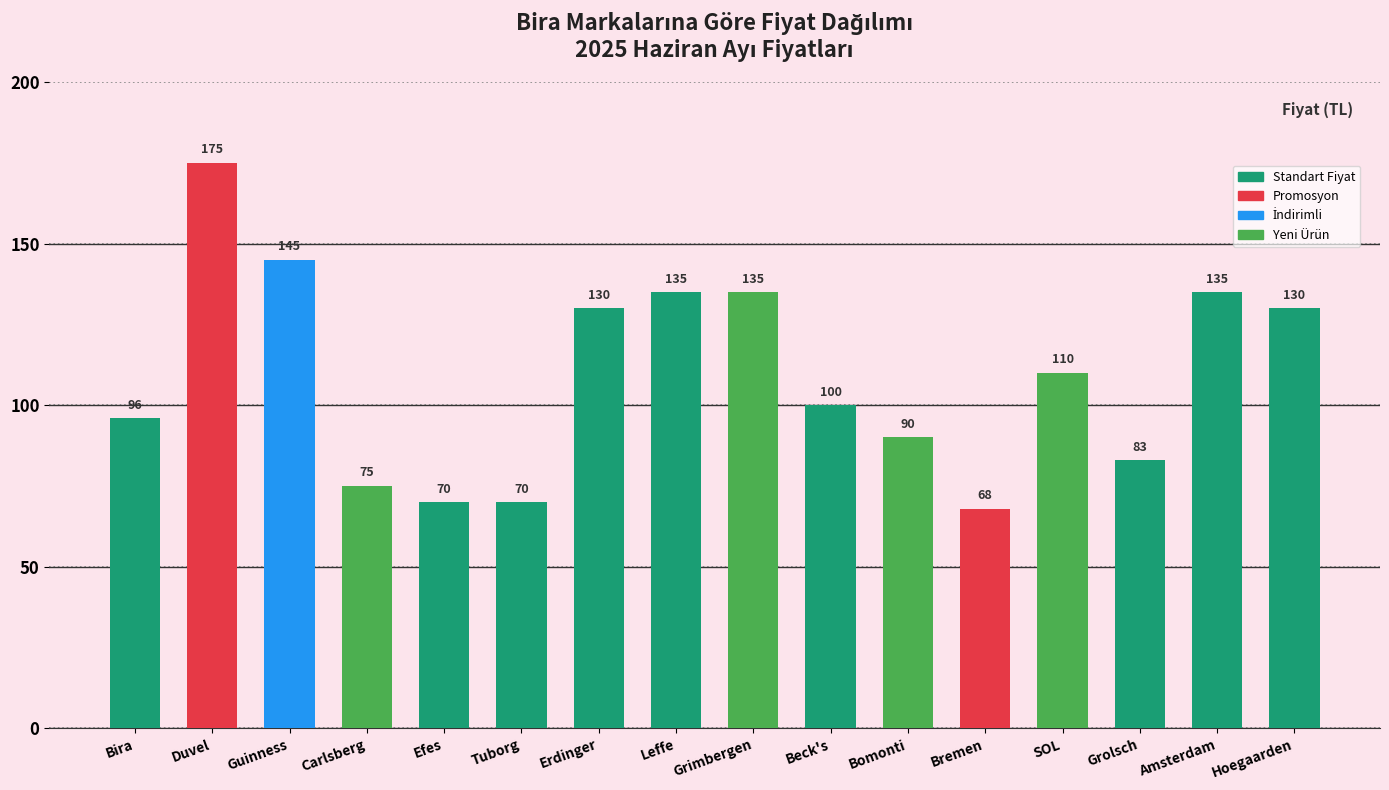

What is the approximate value at Duvel, to the nearest 5?

175